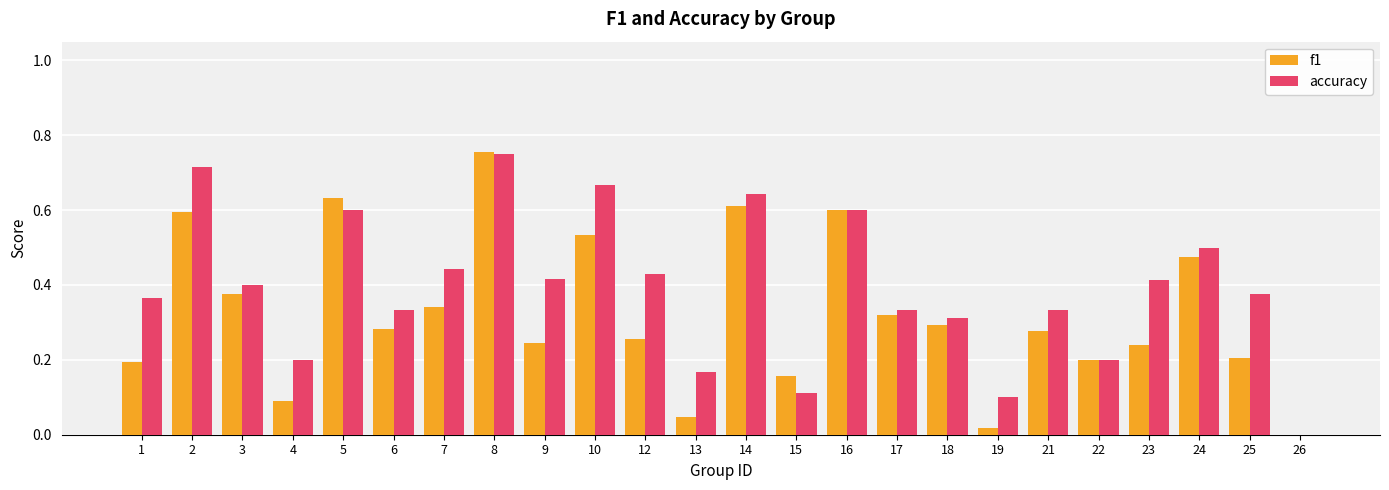

At which category is the sum across all series the highest?

8